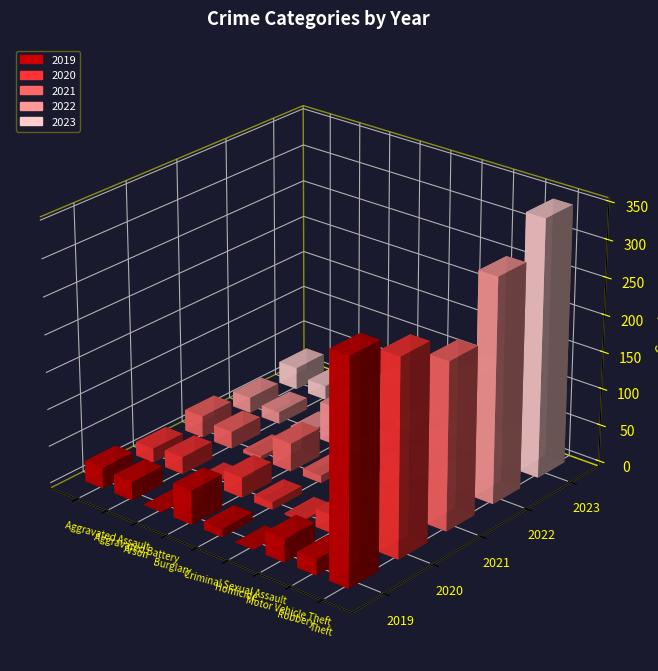

What is the maximum value for 2019?

298